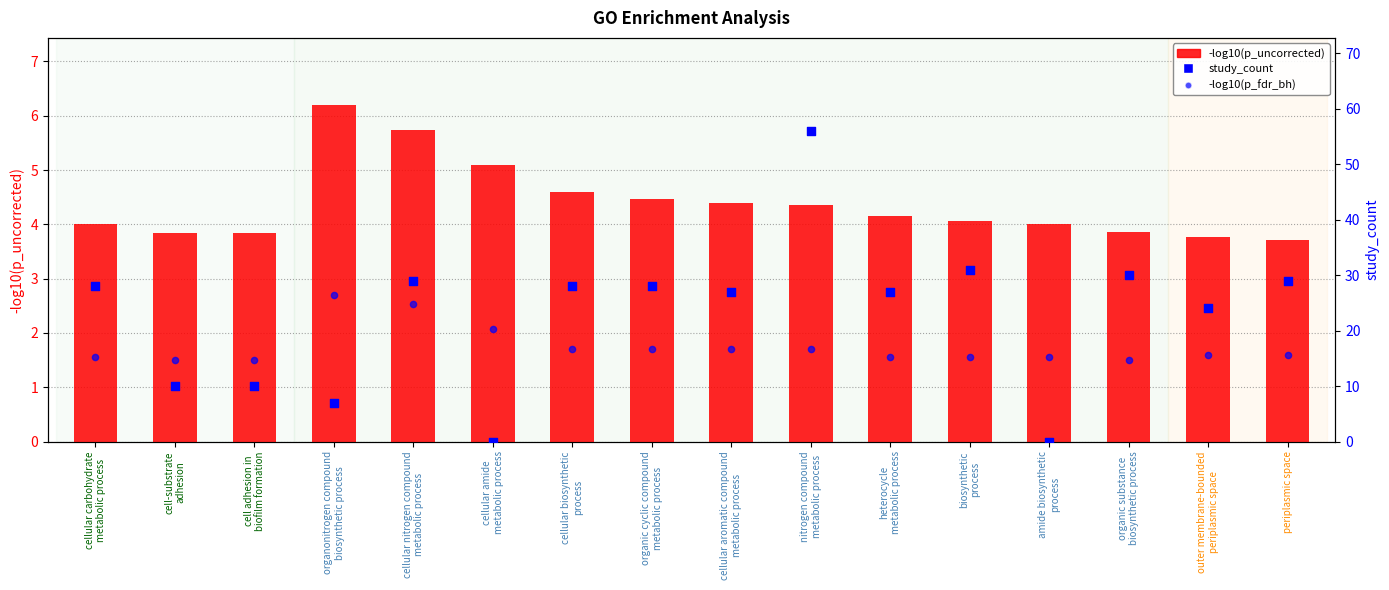

What is the total value across all series at biosynthetic
process?

36.6